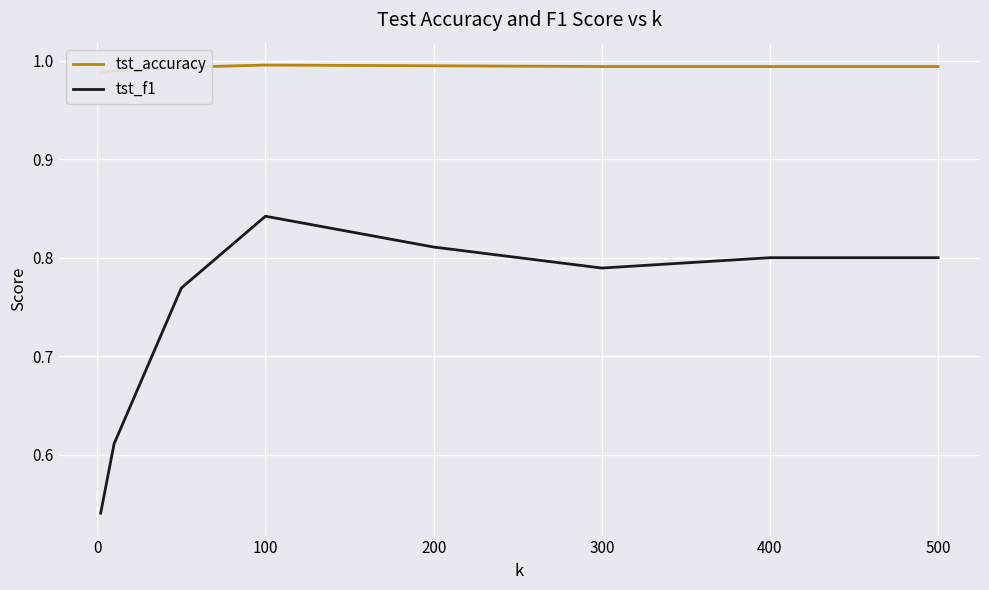

How many interior local peaks does the tst_accuracy series have?

1